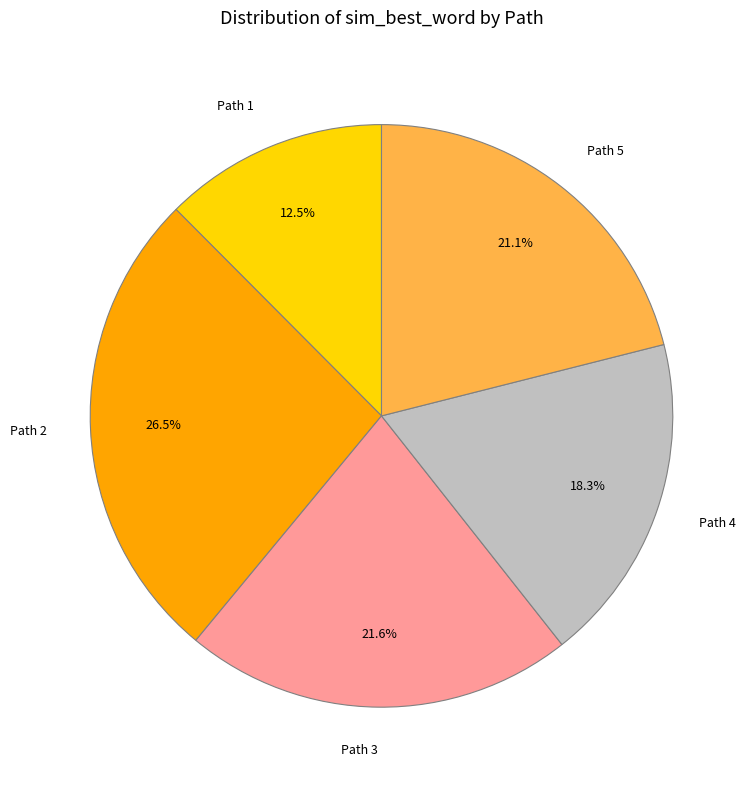

Do Path 3 and Path 1 together represent more than half of the pie?

No